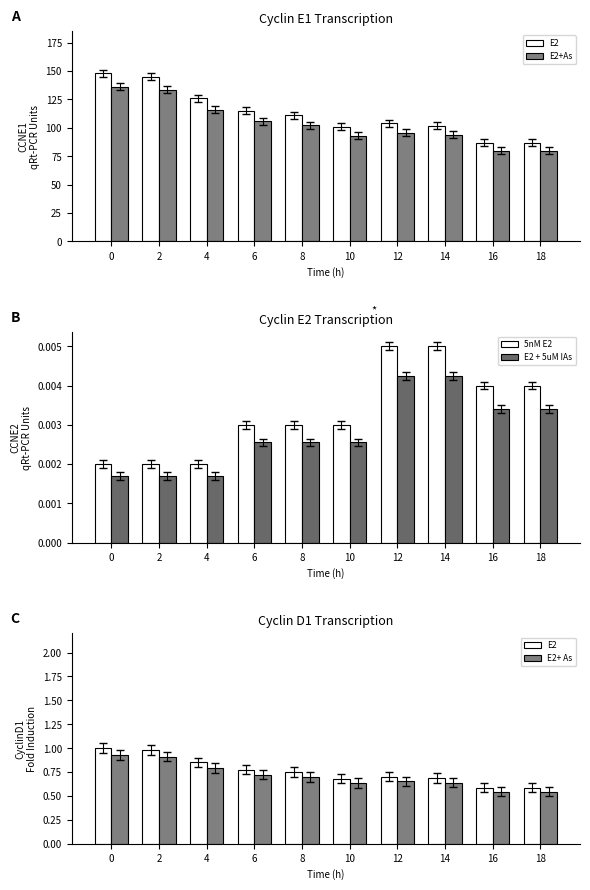

True or false: 5nM E2 has a value of 0.0 at 14.

True